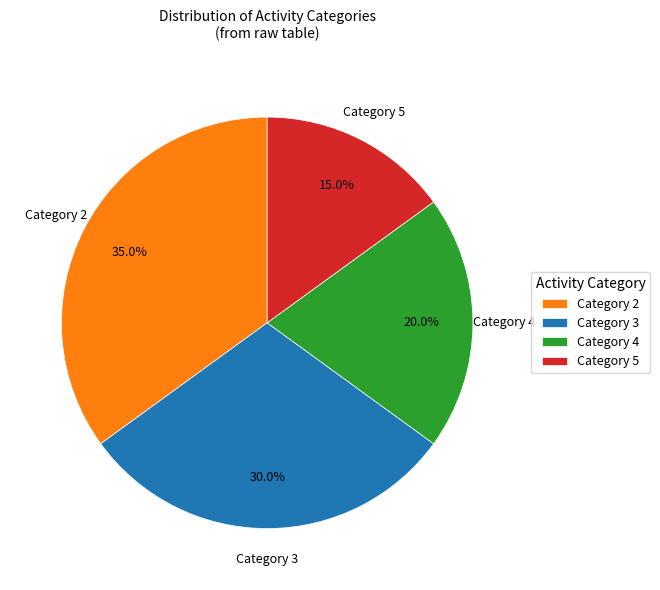

What is the ratio of the value at Category 5 to the value at Category 3?

0.5